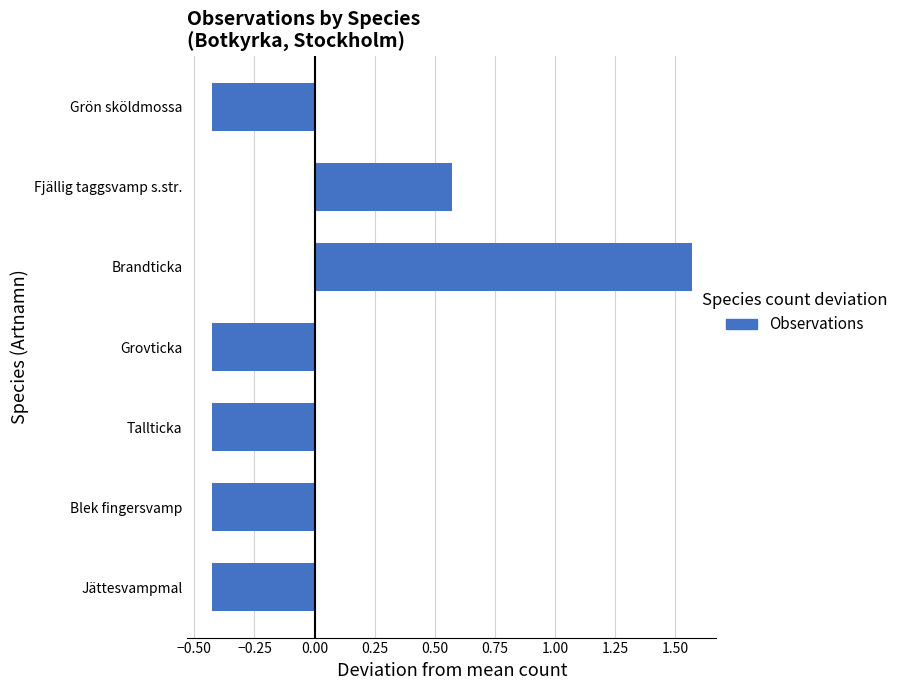

Which label corresponds to the largest value in the chart?

Brandticka